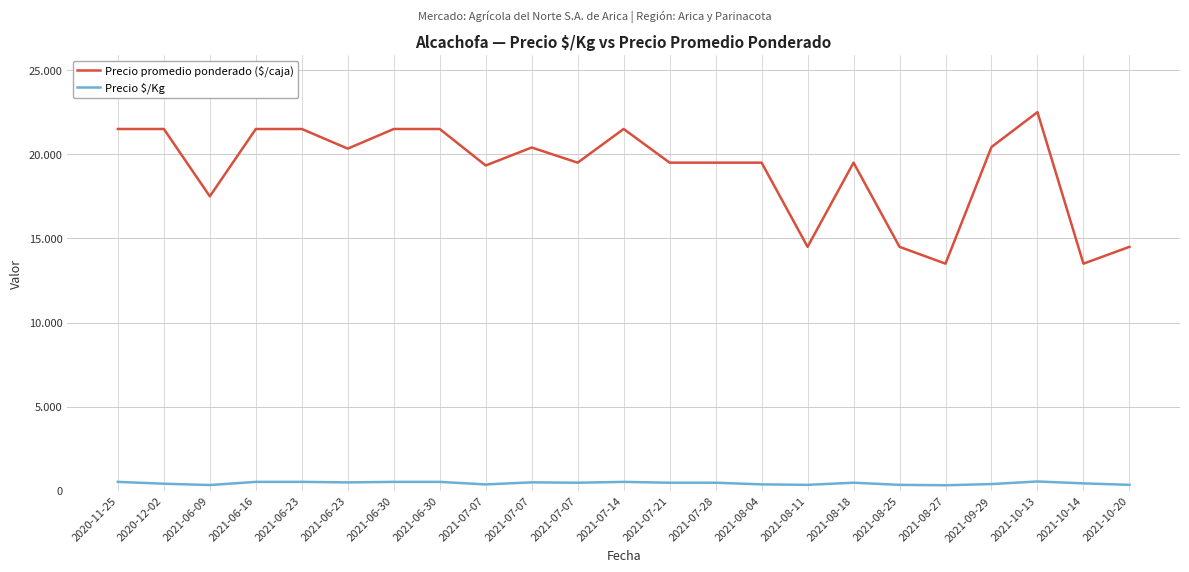

What is the sum of the Precio promedio ponderado ($/caja) values at 2021-08-04 and 2021-07-07?

39000